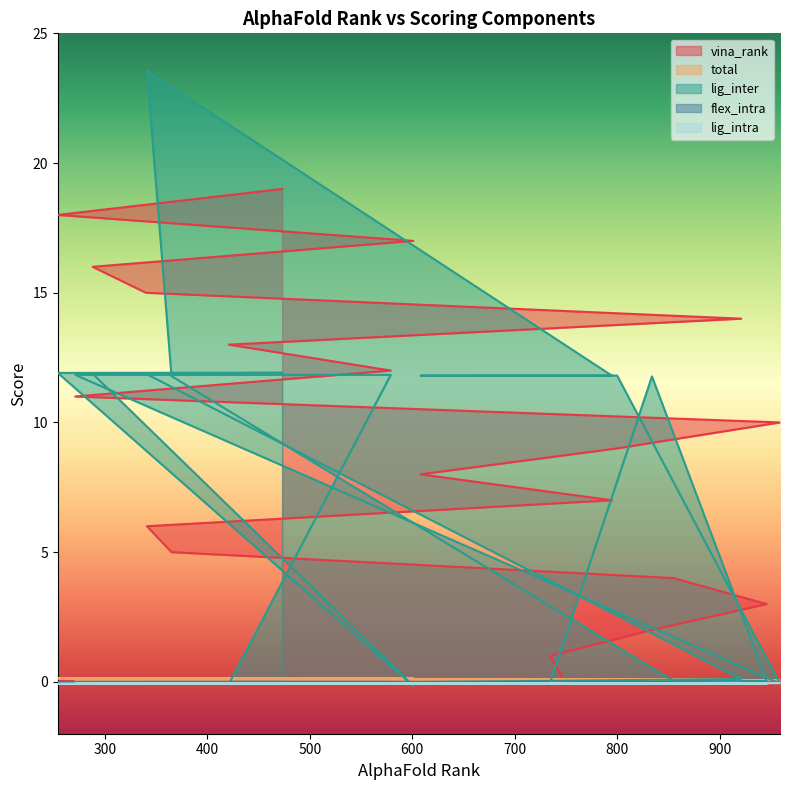

Between which two adjacent categories do total and lig_inter first intersect?

800 and 959